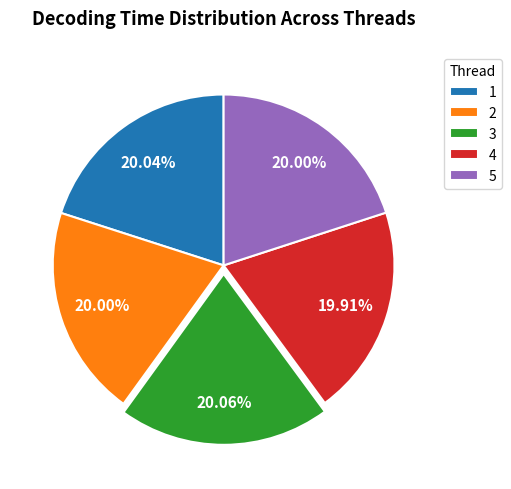

What percentage do 2 and 1 together represent?

40.0%